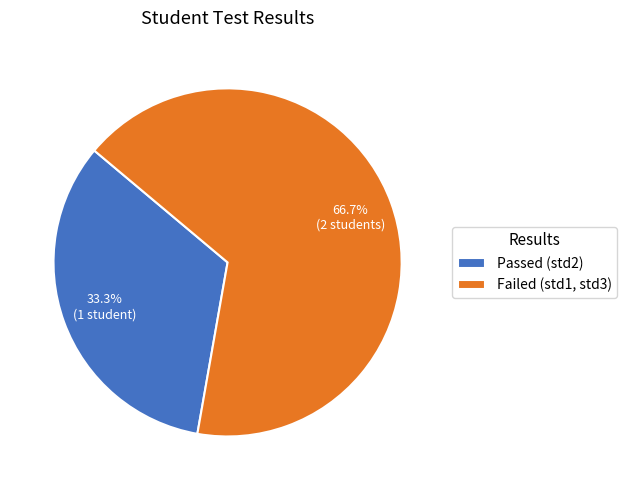

What is the largest slice in the pie chart?

Failed (std1, std3)